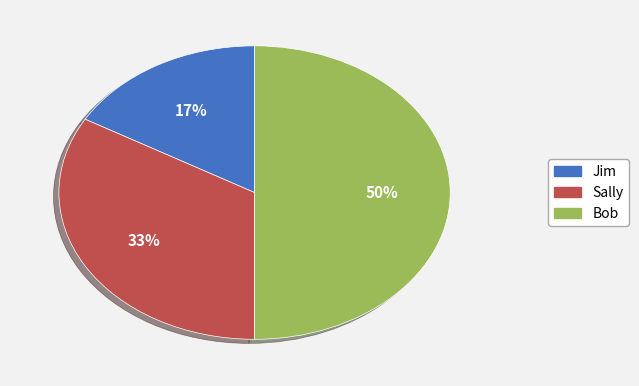

Approximately how many times larger is the value at Sally compared to Bob?

0.7